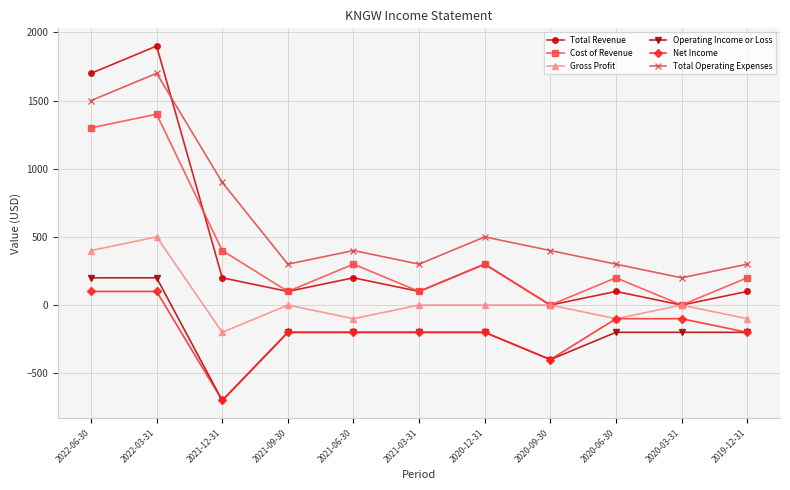

What are all the series names shown in the legend?

Total Revenue, Cost of Revenue, Gross Profit, Operating Income or Loss, Net Income, Total Operating Expenses